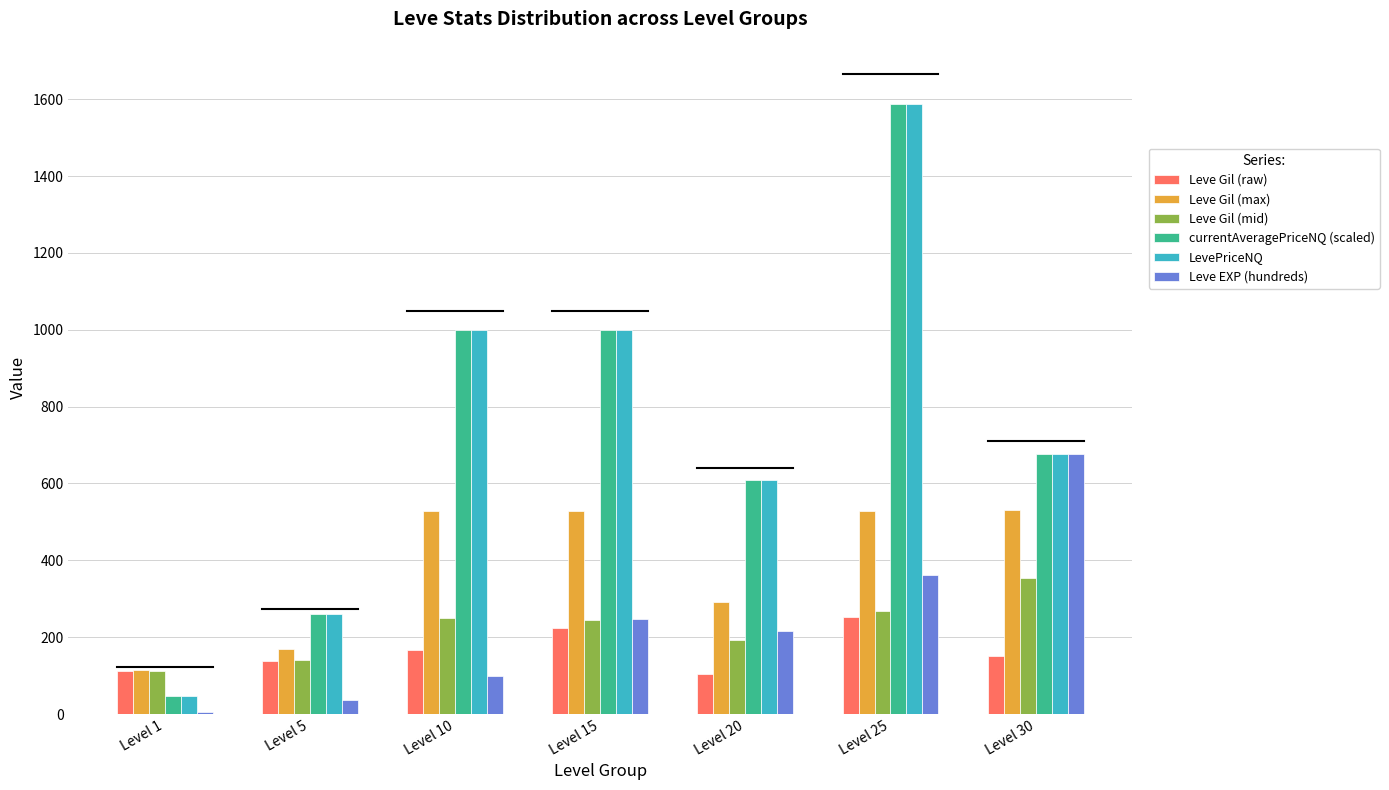

What is the value of the Leve EXP (hundreds) bar at the 3rd from the left?

99